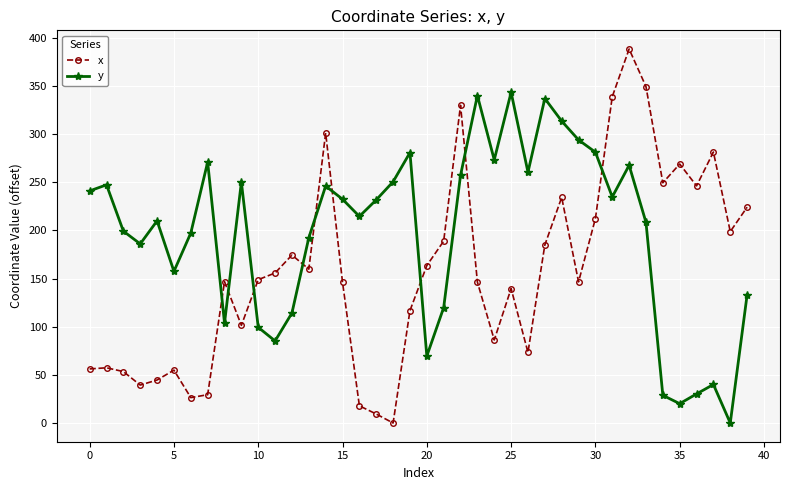

Which series has the largest total across all categories?

y